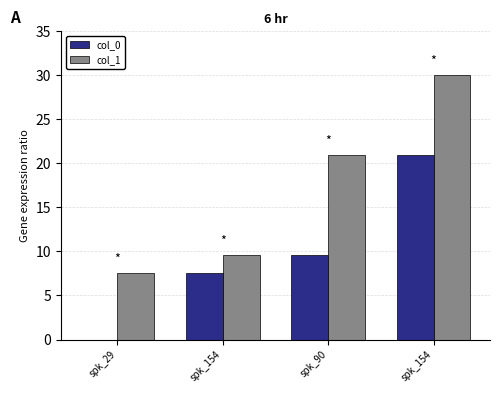

True or false: col_0 has a value of 0.0 at spk_29.

True